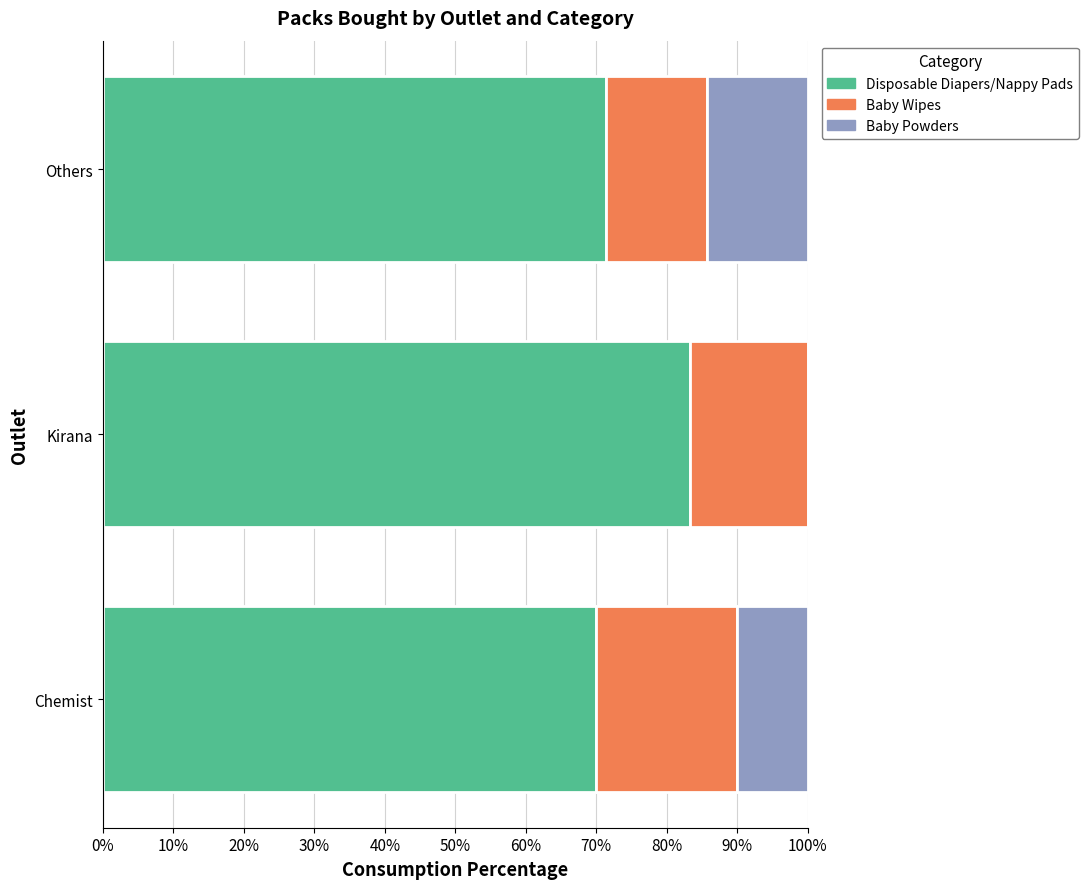

The value of Disposable Diapers/Nappy Pads at Chemist is 70.0. True or false?

True